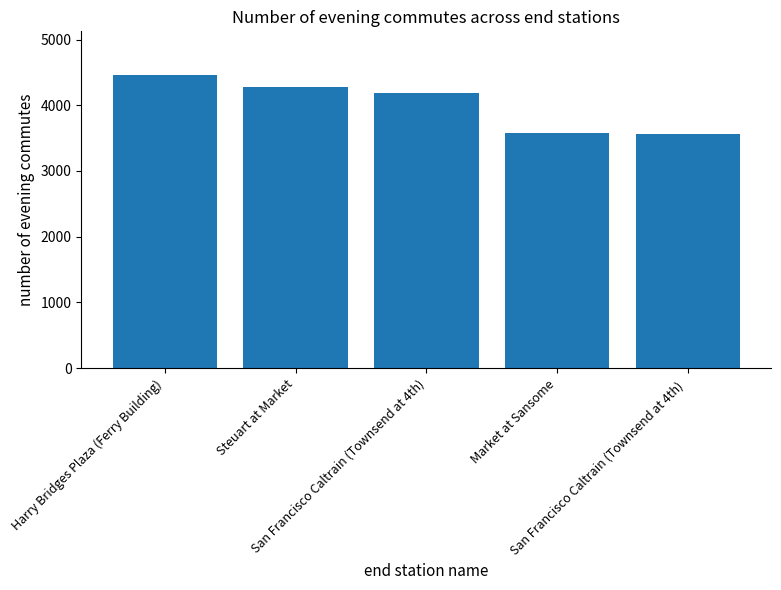

Does the chart contain any negative values?

No